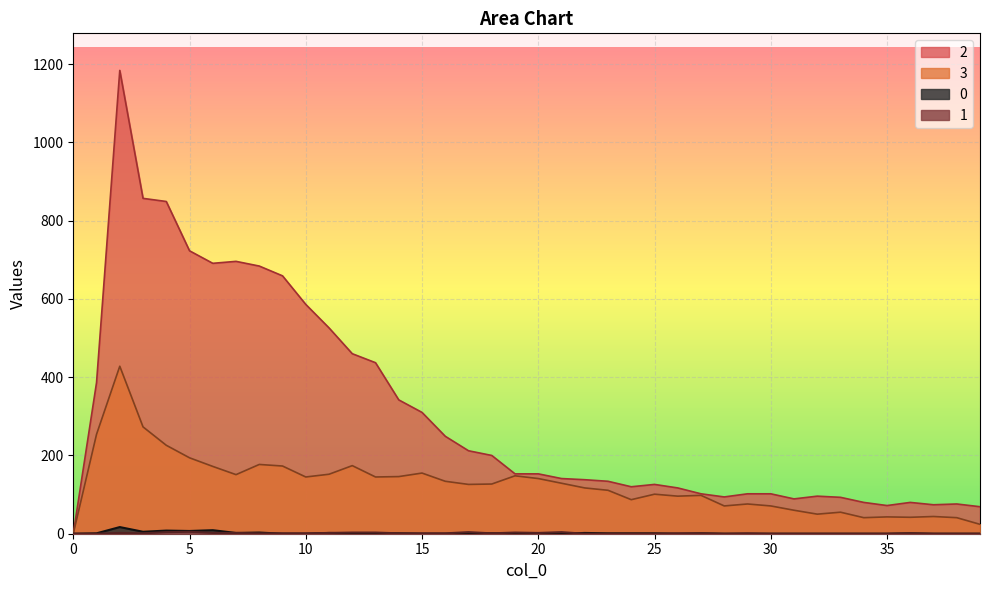

Rank the series at 32 from highest to lowest value.

2, 3, 0, 1